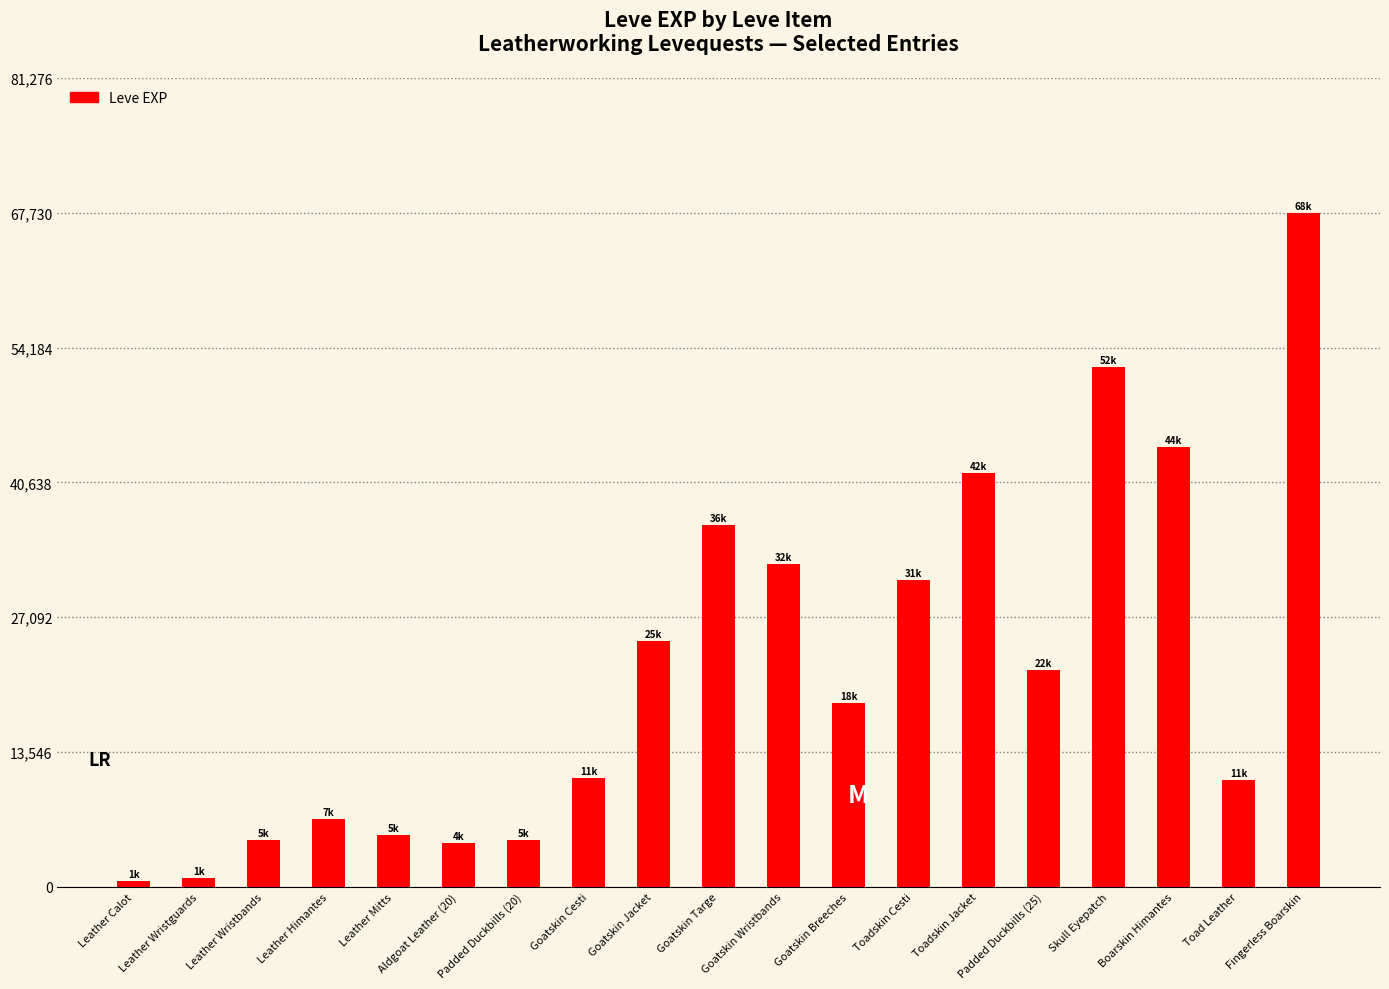

Which category has the highest value across all series?

Fingerless Boarskin